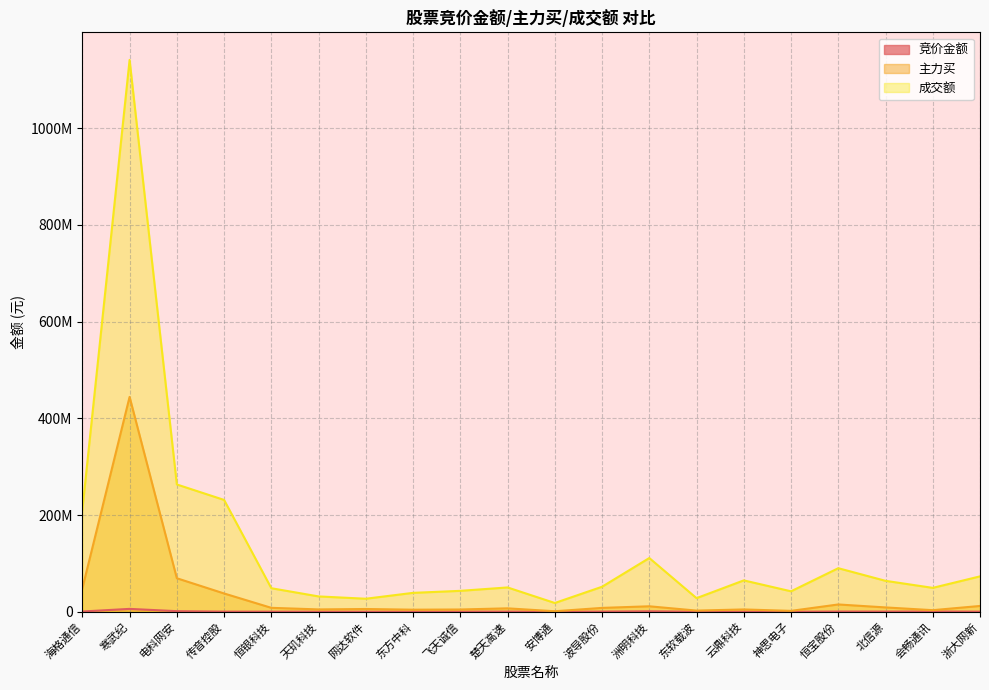

What value does the 成交额 series have at 寒武纪, to the nearest 100?

1141072200